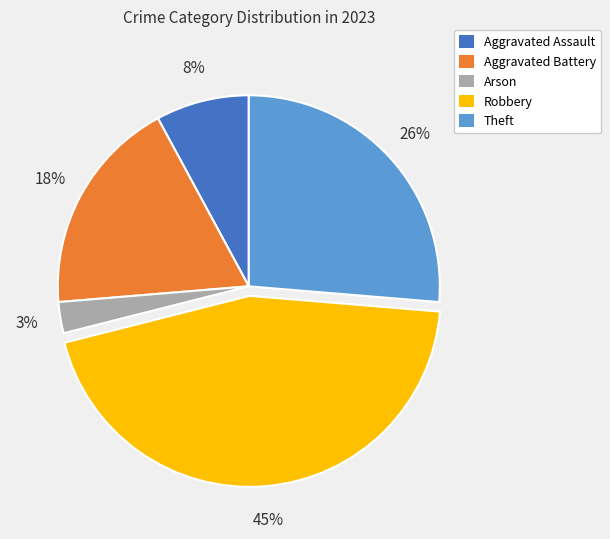

Is it true that Robbery is 53% of the pie?

False